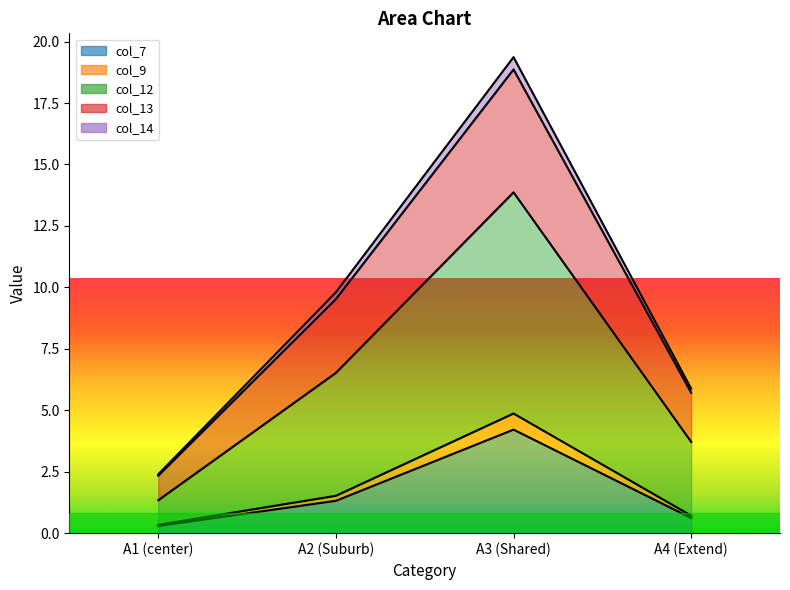

Is the value of col_13 at A4 (Extend) greater than the value of col_7 at A3 (Shared)?

Yes